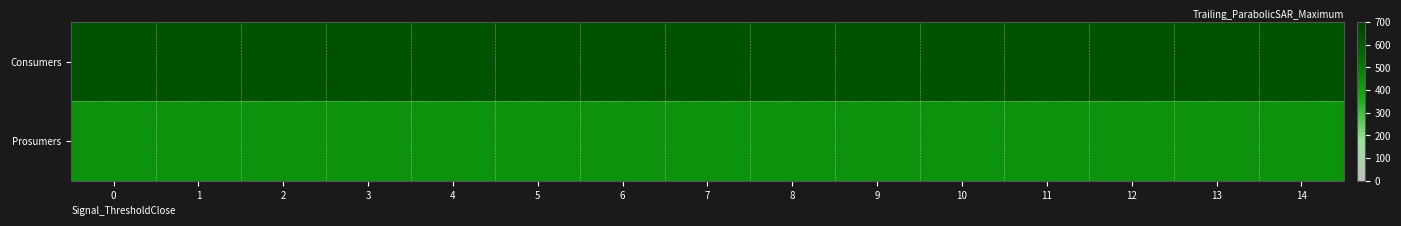

Which series has the largest range (max minus min)?

Consumers